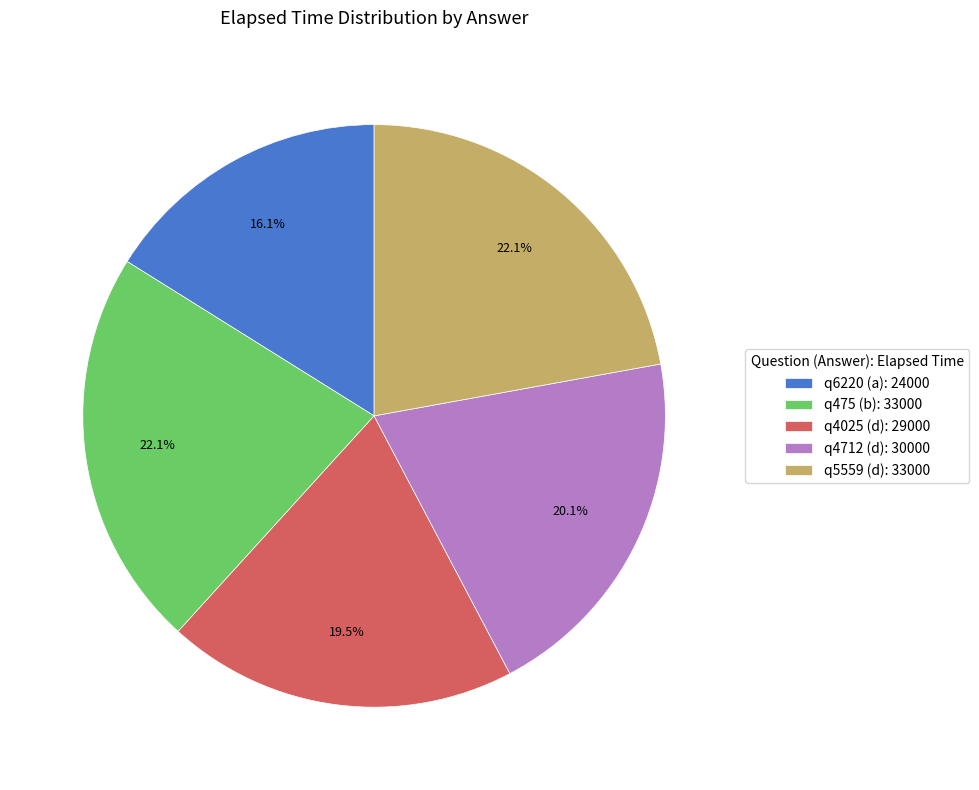

Between q4025 (d): 29000 and q4712 (d): 30000, which is larger?

q4712 (d): 30000